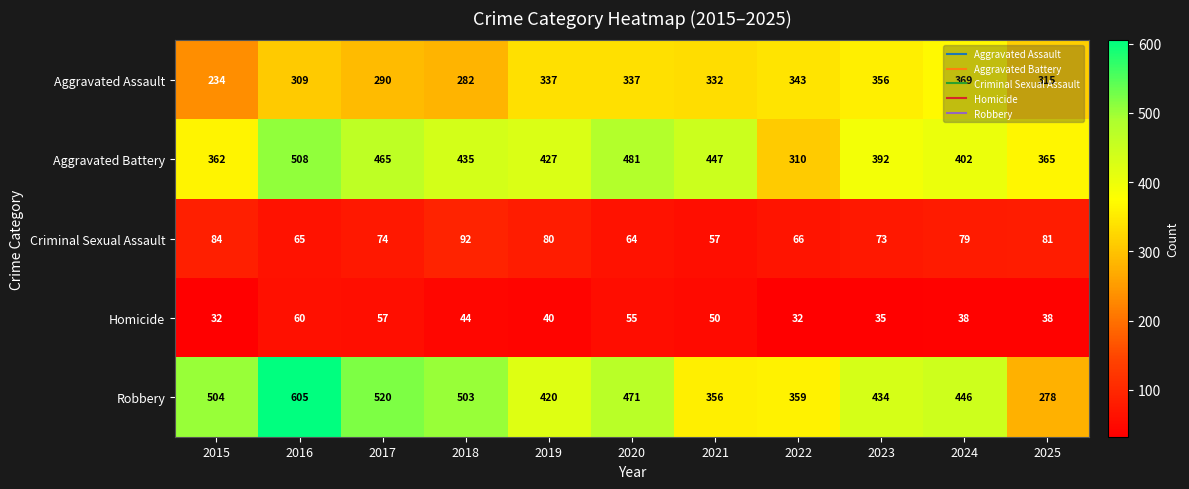

At how many categories does at least one series exceed 469?

5